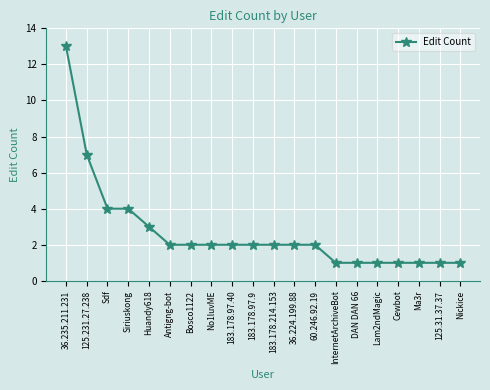

What is the maximum value shown in the chart?

13